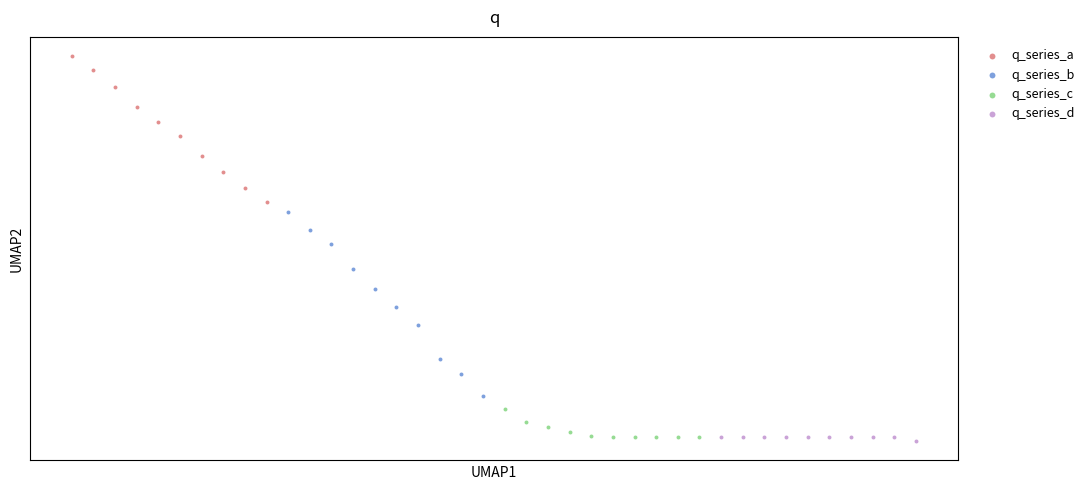

Which series reaches the minimum Y coordinate?

q_series_d